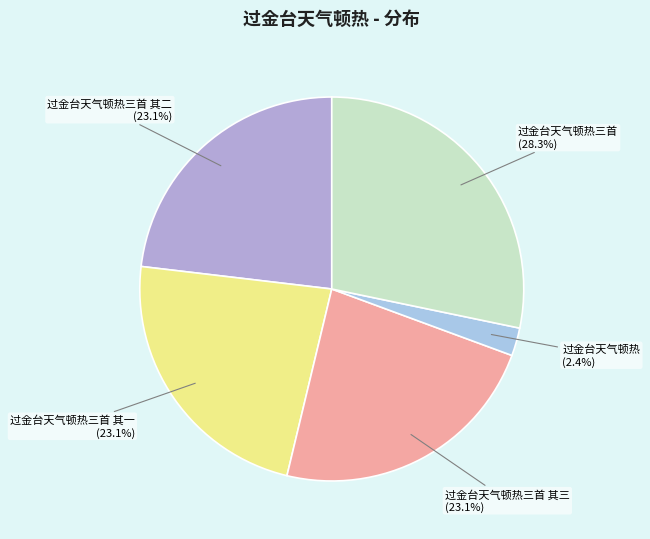

How many segments does this pie chart have?

5